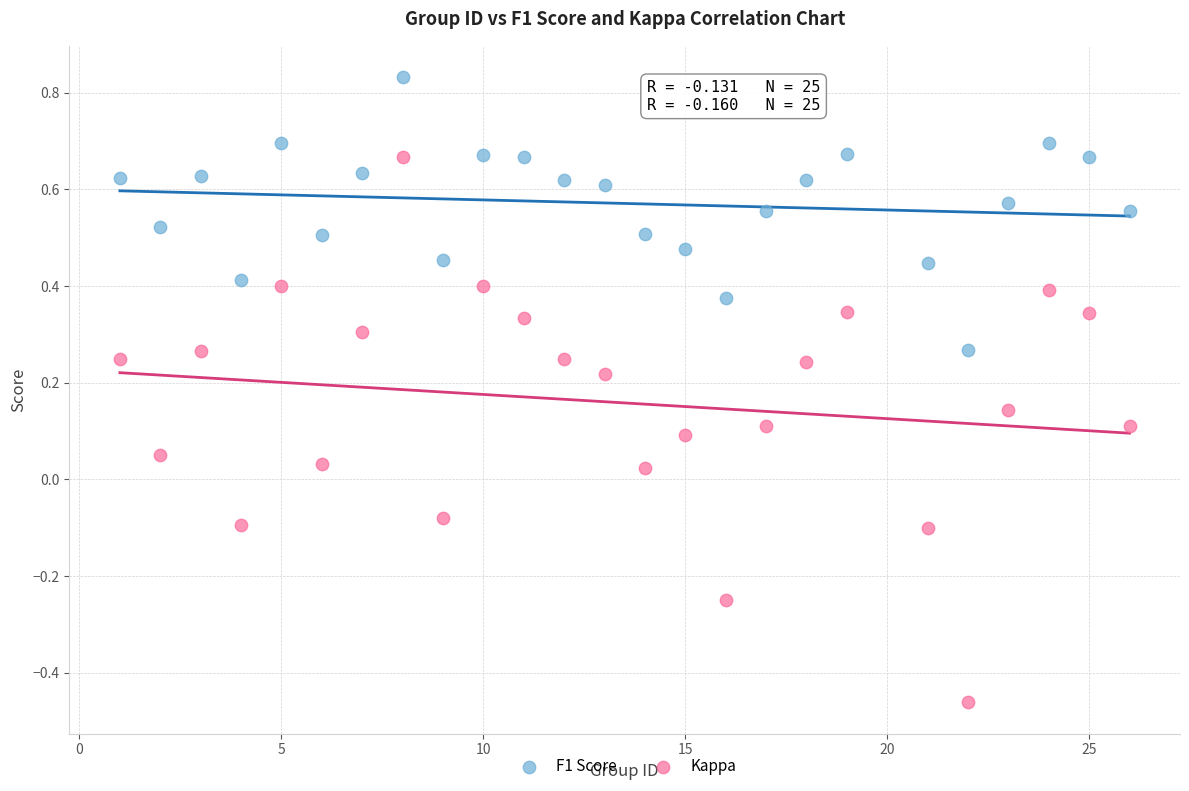

Across all data points, what is the range of X values (max minus min)?

25.0